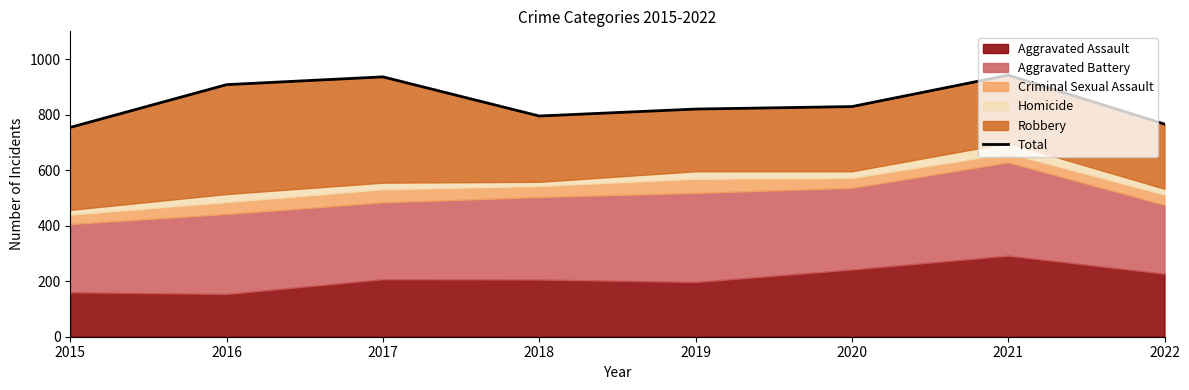

Rank the categories by value from highest to lowest.

2021, 2017, 2016, 2020, 2019, 2018, 2022, 2015